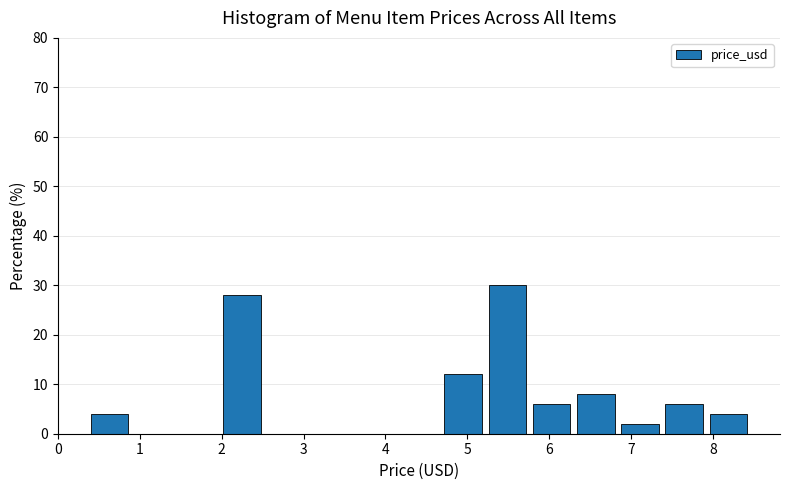

Which range on the x-axis has the tallest bar?

5.26 to 5.80